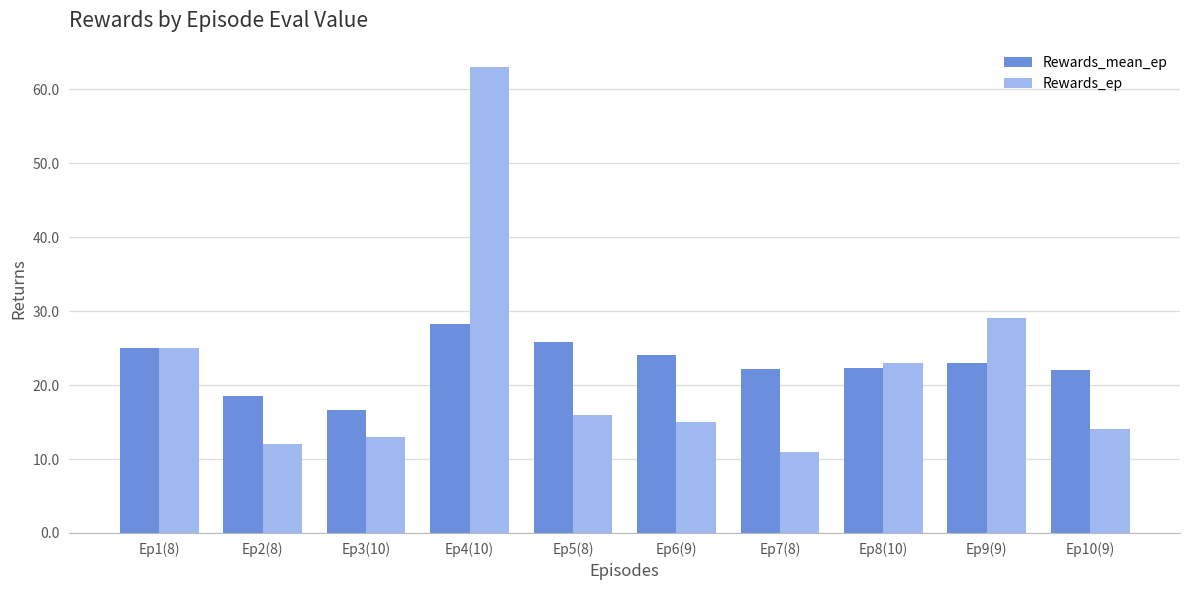

At how many categories does at least one series exceed 53?

1